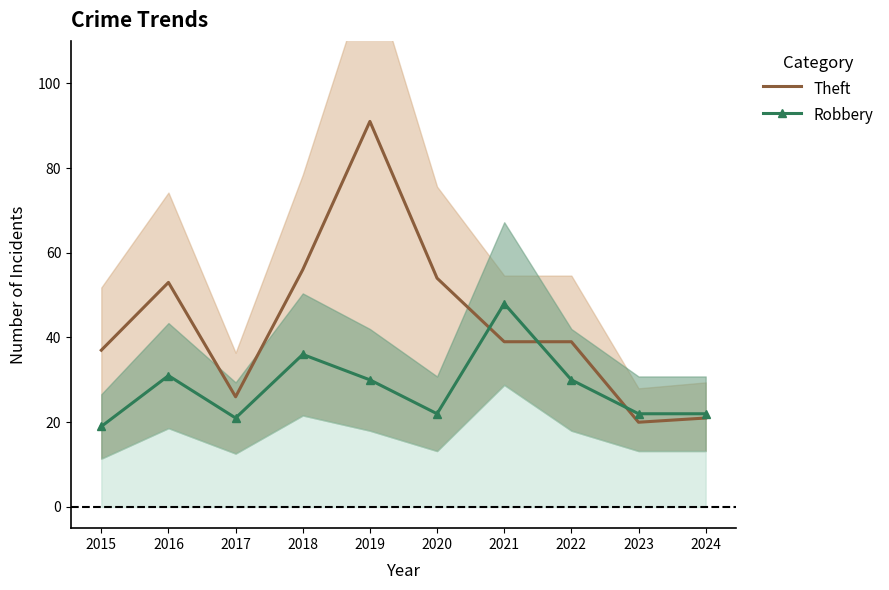

What value does the Robbery series have at 2022, to the nearest 10?

30